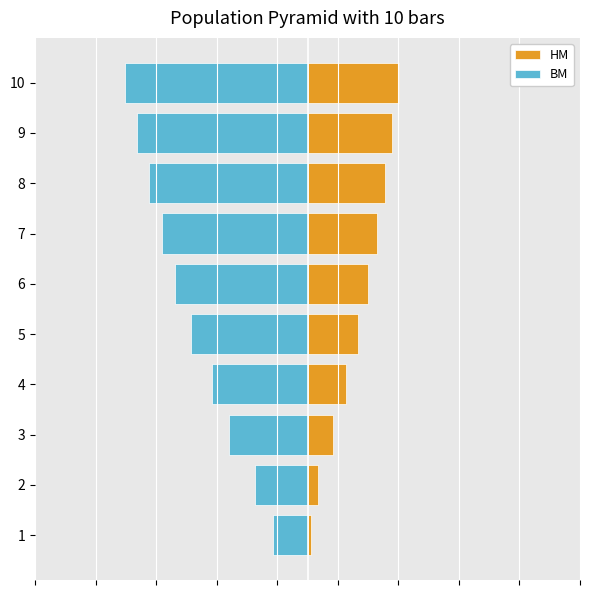

Between 4 and 8, which is larger?

8